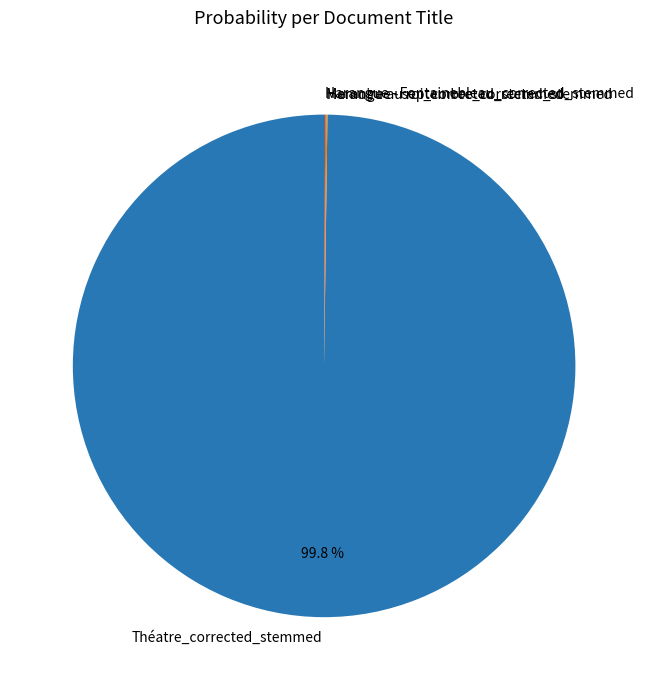

Is there any slice that represents more than half of the pie?

Yes